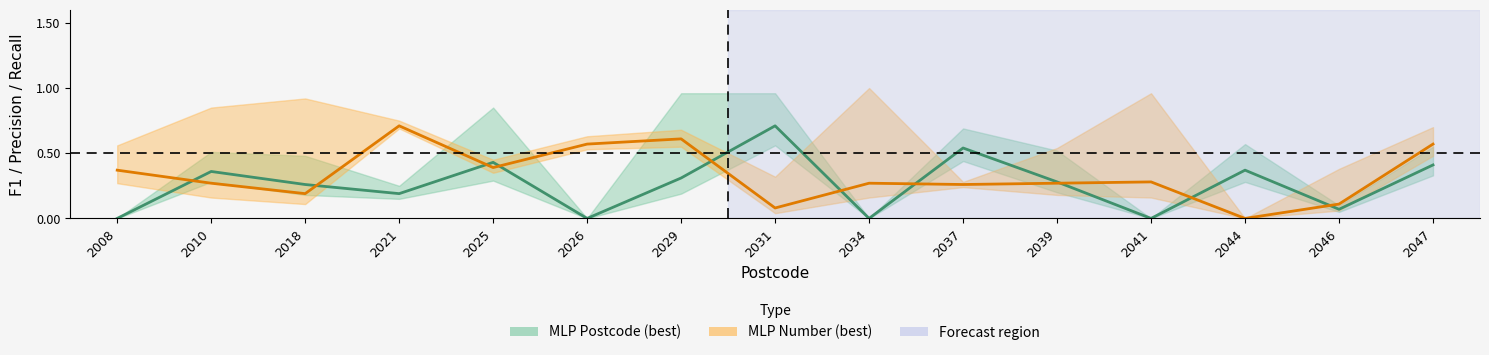

True or false: MLP Number F1 (best) has a value of 0.2 at 2018.

True